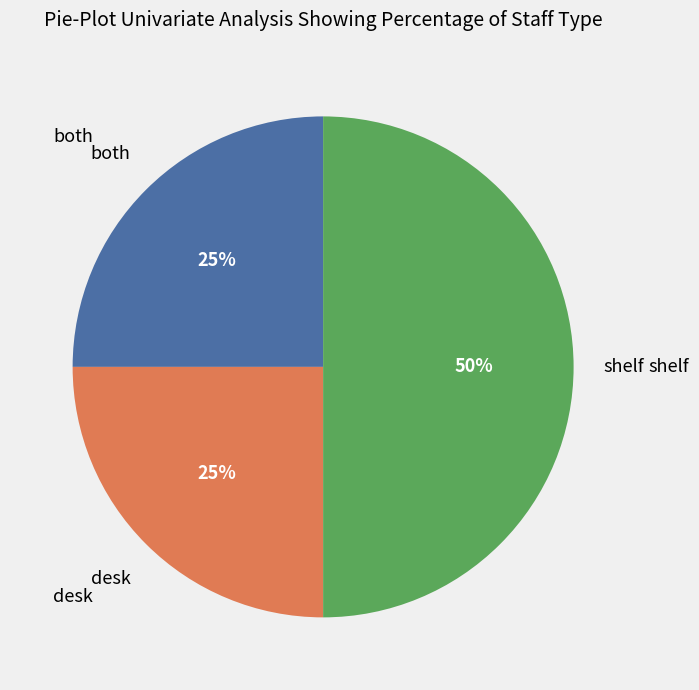

Count the number of slices in the pie.

3